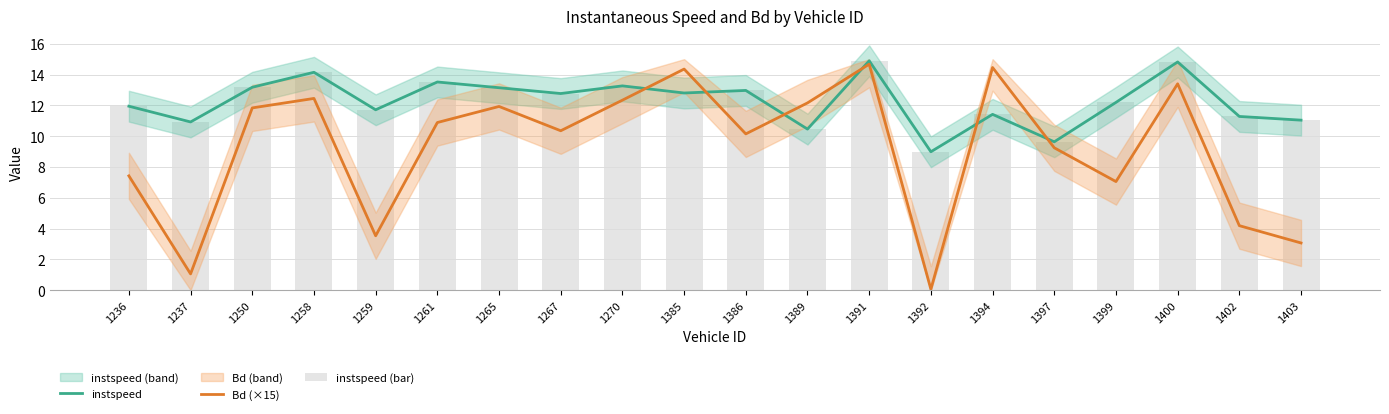

Which series has the largest total across all categories?

instspeed